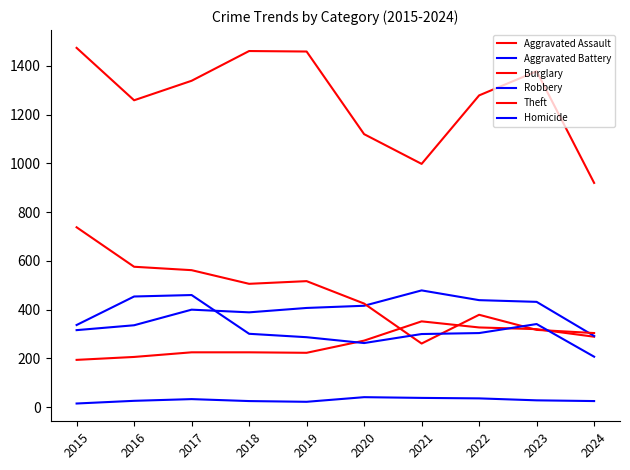

What is the difference between the maximum and second lowest values in the Theft series?

476